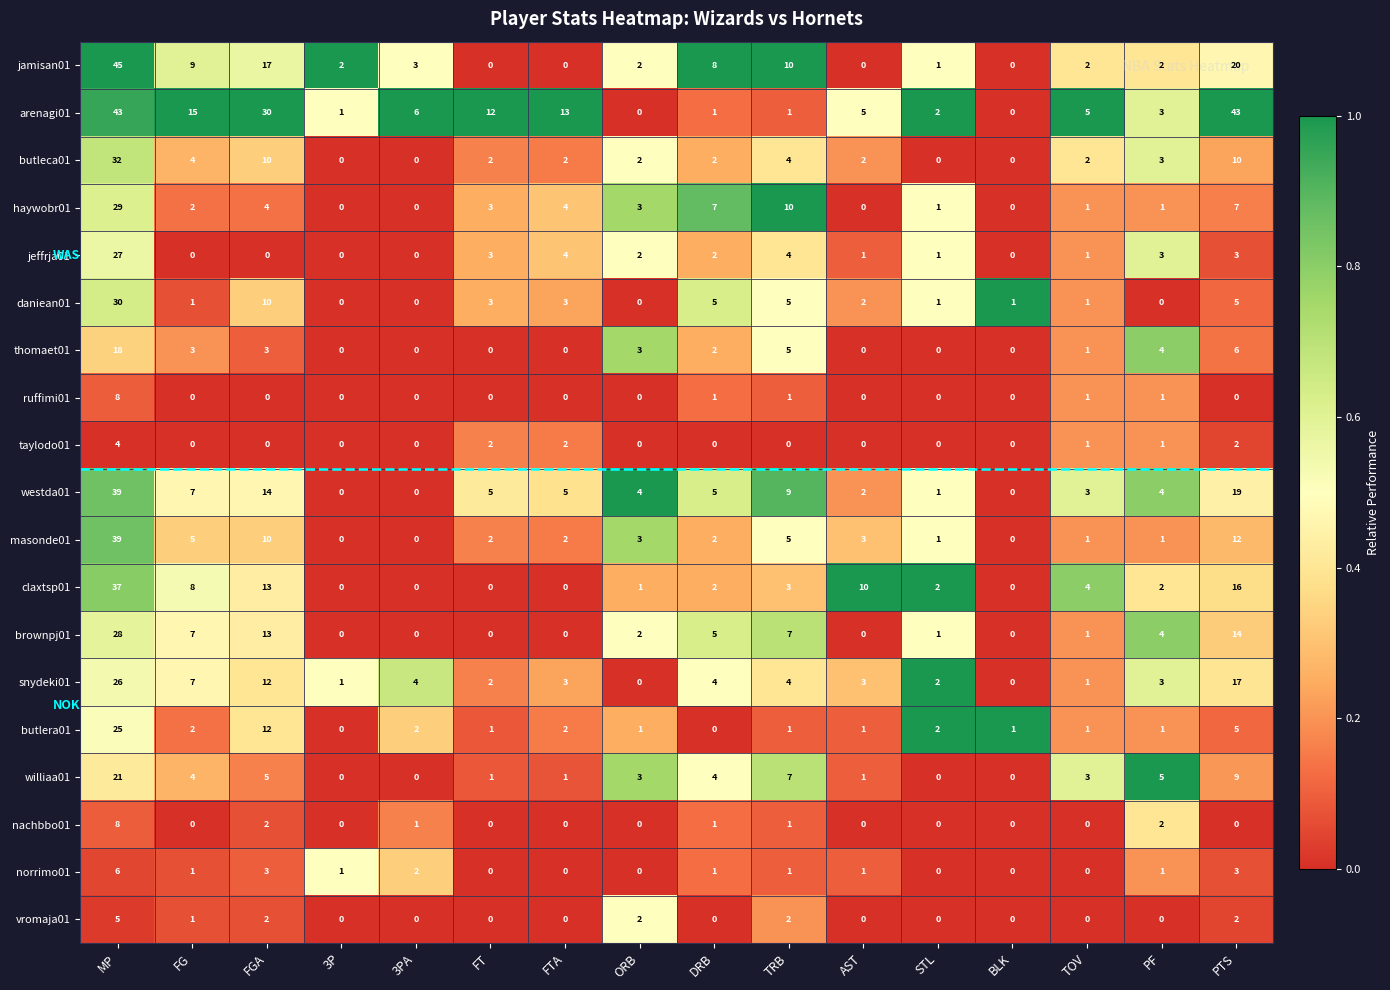

At which category is the sum across all series the highest?

MP